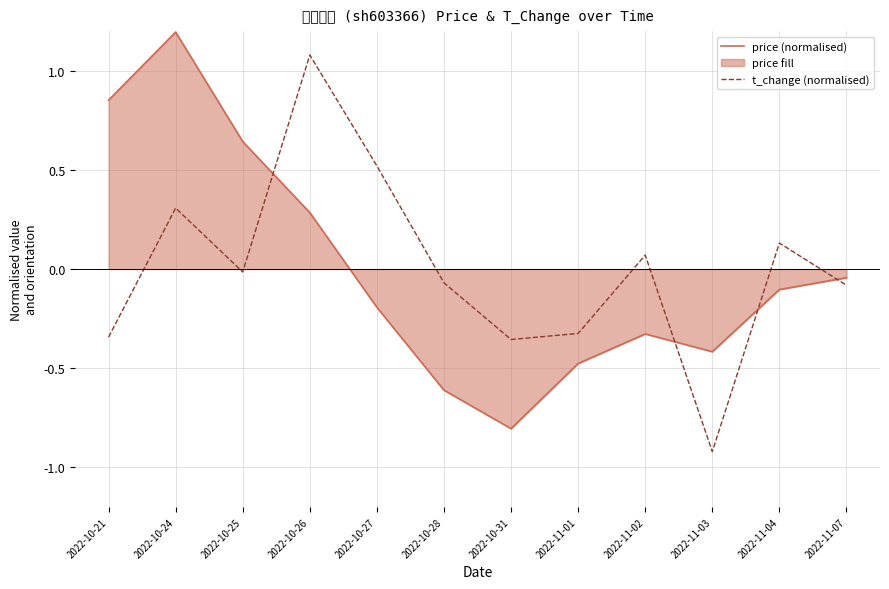

At which label is price (normalised) closest to 0?

2022-11-07